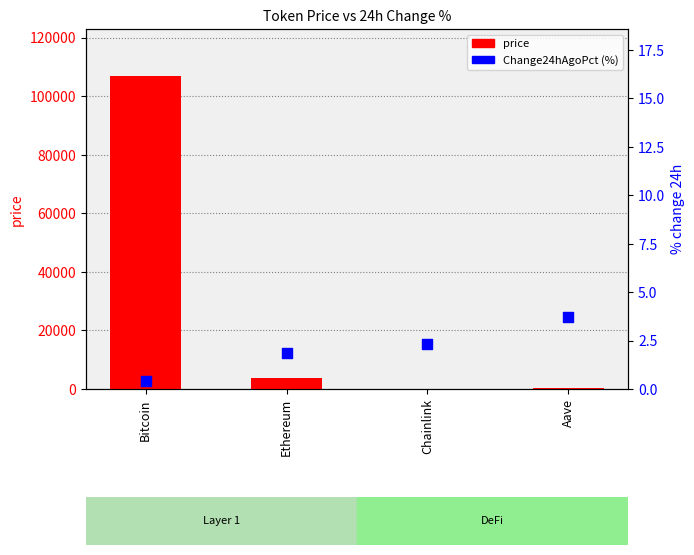

Is the value of Change24hAgoPct (%) at Ethereum greater than the value of price at Bitcoin?

No